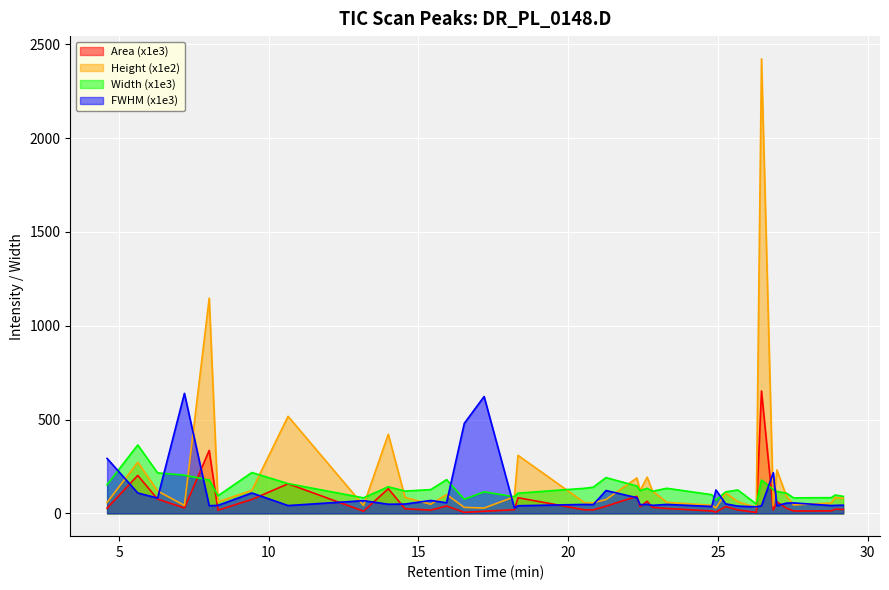

What is the maximum value for Height (x1e2)?

2422.6